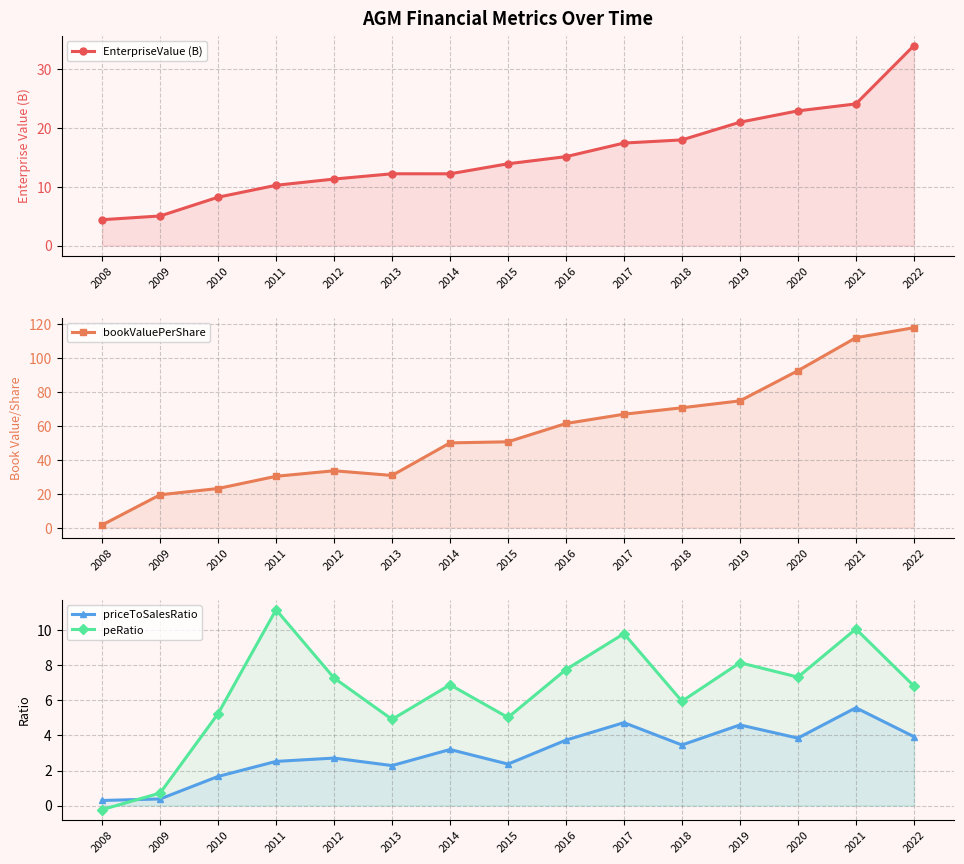

What is the maximum value shown in the chart?

117.9